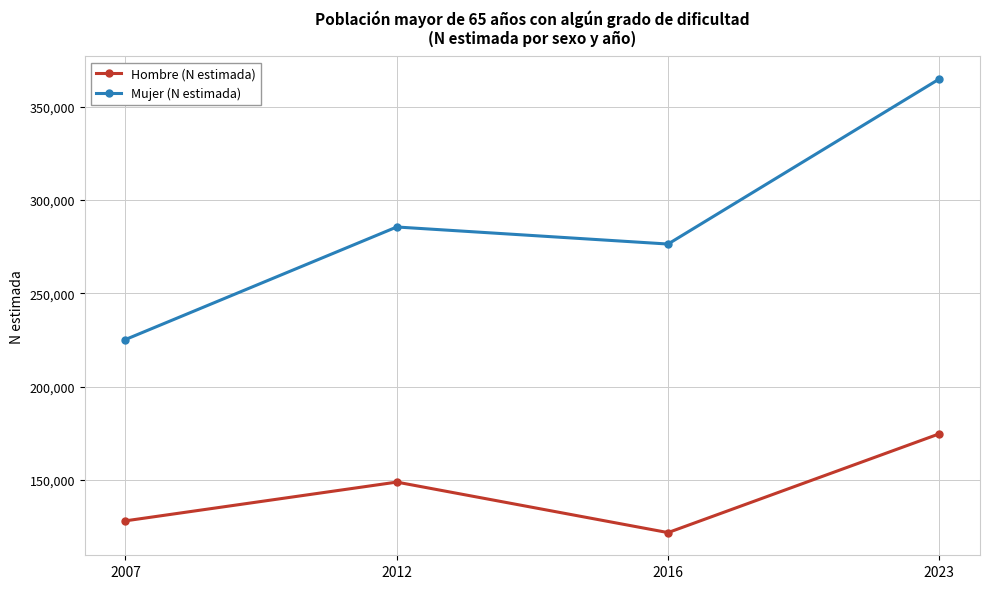

Reading right to left, transcribe all the data shown in this chart.

Hombre (N estimada): 2023=174723	2016=121808	2012=148858	2007=128105
Mujer (N estimada): 2023=364800	2016=276374	2012=285510	2007=225230